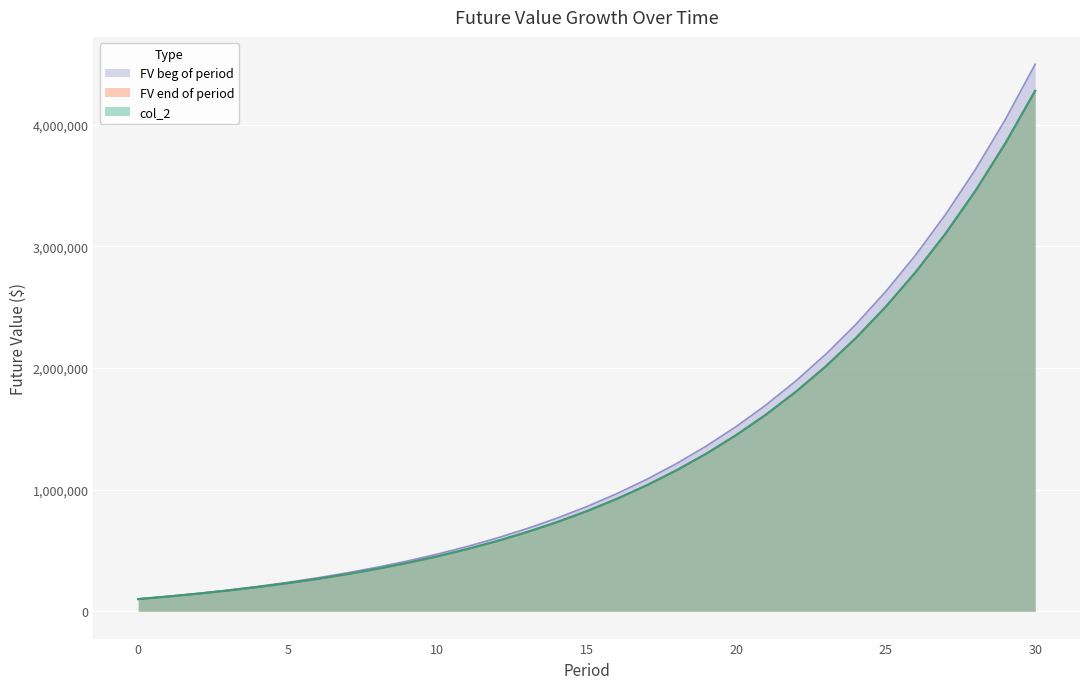

The FV end of period series shows 1374720.7 at 15. True or false?

False